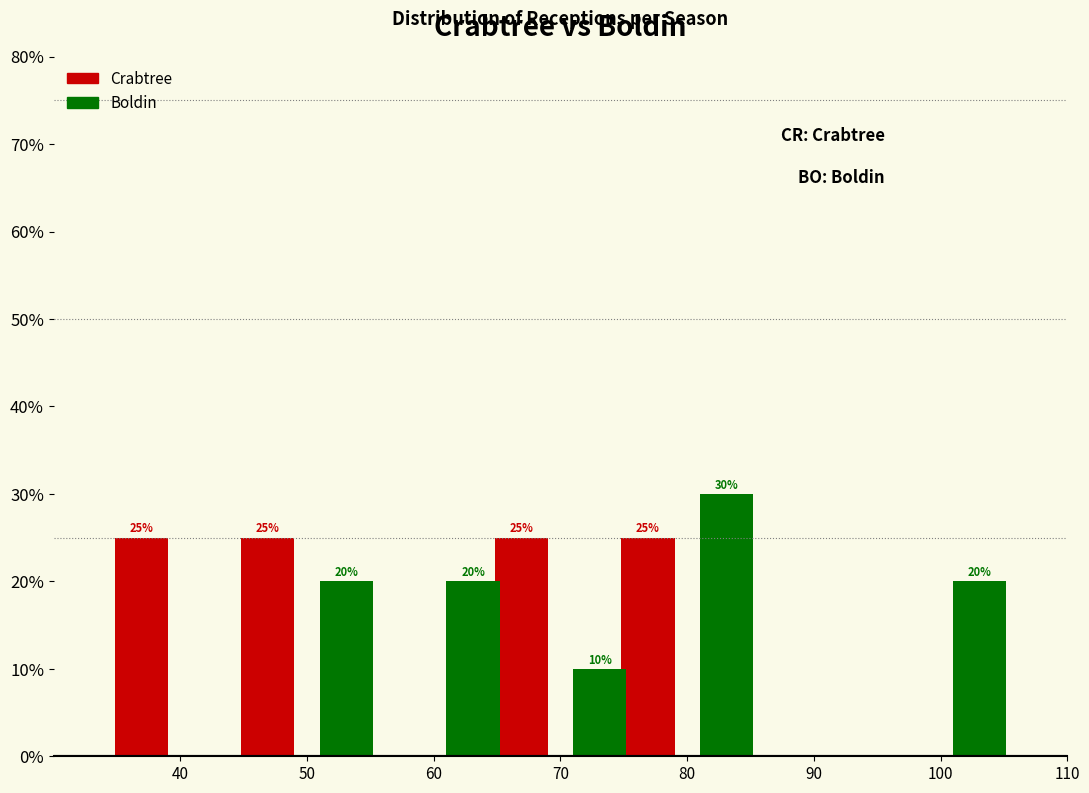

Reading right to left, transcribe all the data shown in this chart.

Crabtree: 100=0	90=0	80=25	70=25	60=0	50=25	40=25
Boldin: 100=20	90=0	80=30	70=10	60=20	50=20	40=0